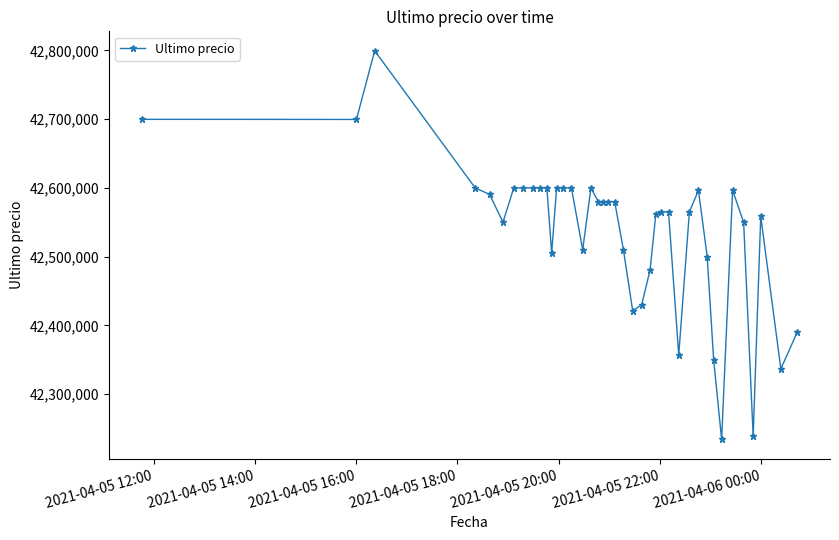

True or false: there are more than 2 points higher than both neighbors.

True